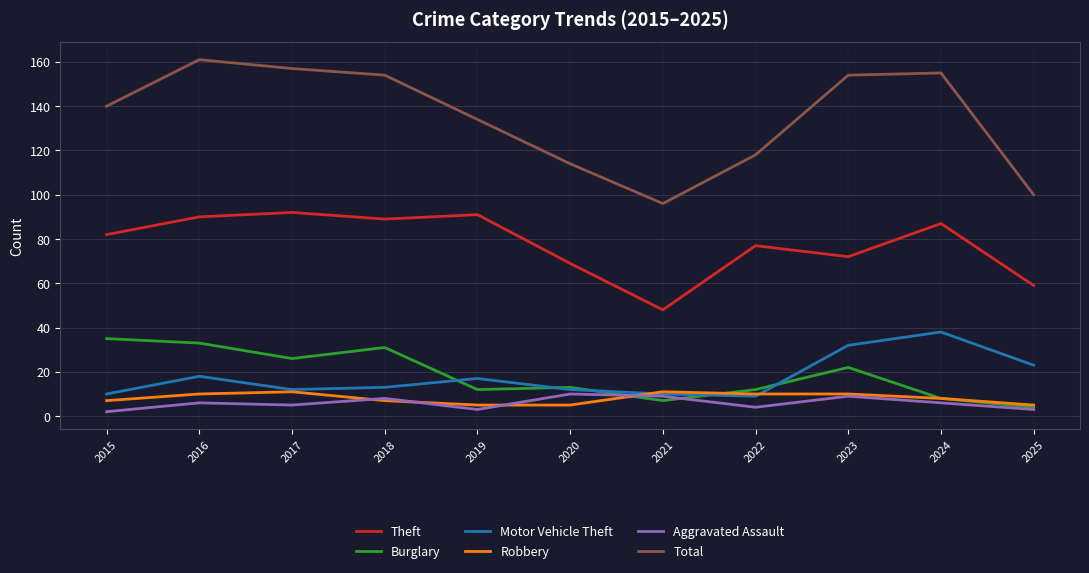

What is the spread (max minus min) of values at 2019?

131